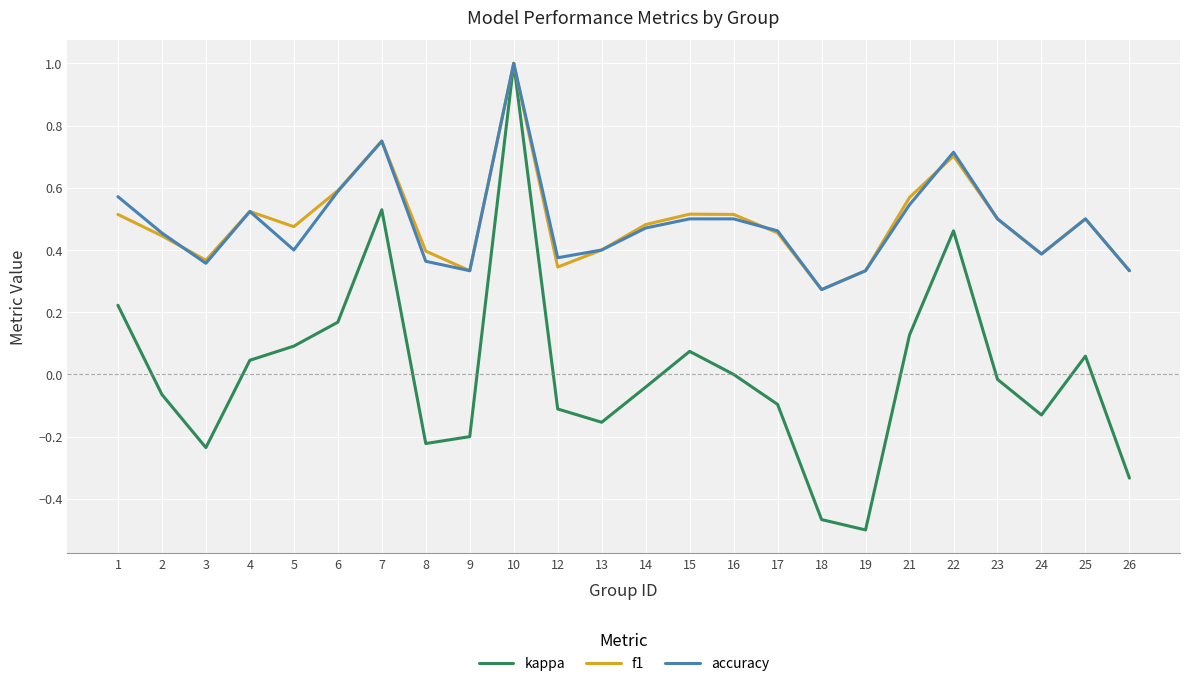

Rank the series at 21 from lowest to highest value.

kappa, accuracy, f1